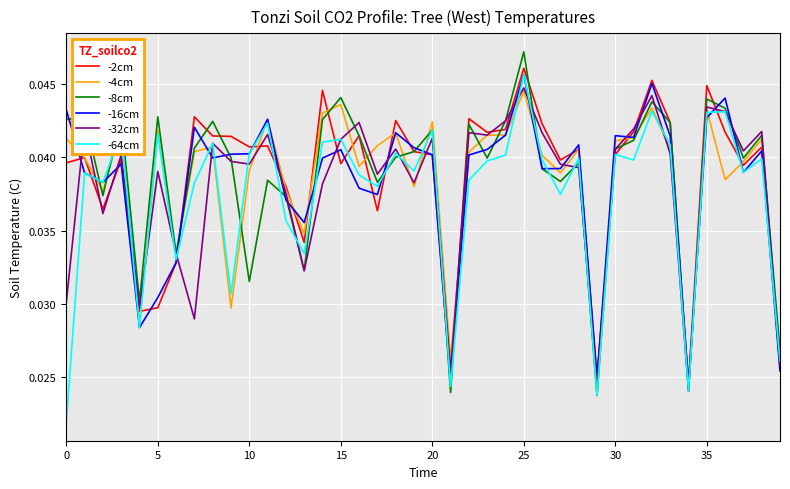

How many -8cm values are between 0 and 1?

40